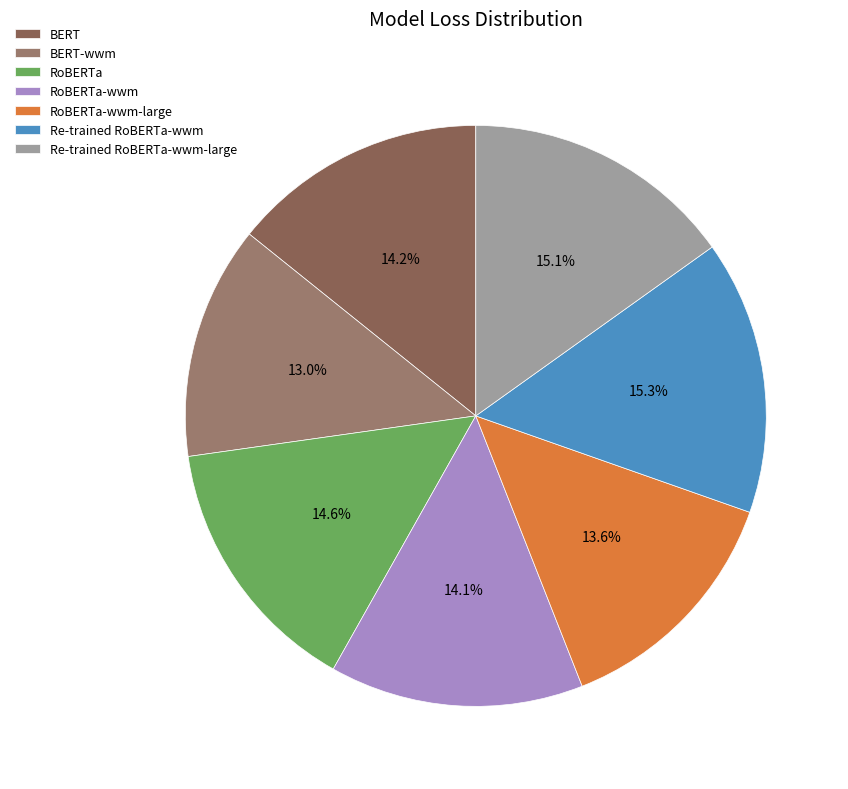

Rank the categories by value from lowest to highest.

BERT-wwm, RoBERTa-wwm-large, RoBERTa-wwm, BERT, RoBERTa, Re-trained RoBERTa-wwm-large, Re-trained RoBERTa-wwm